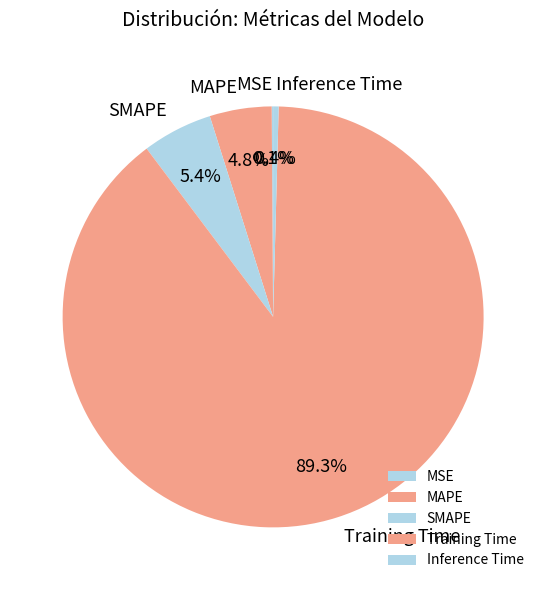

To the nearest percent, what percentage of the pie is SMAPE?

5%